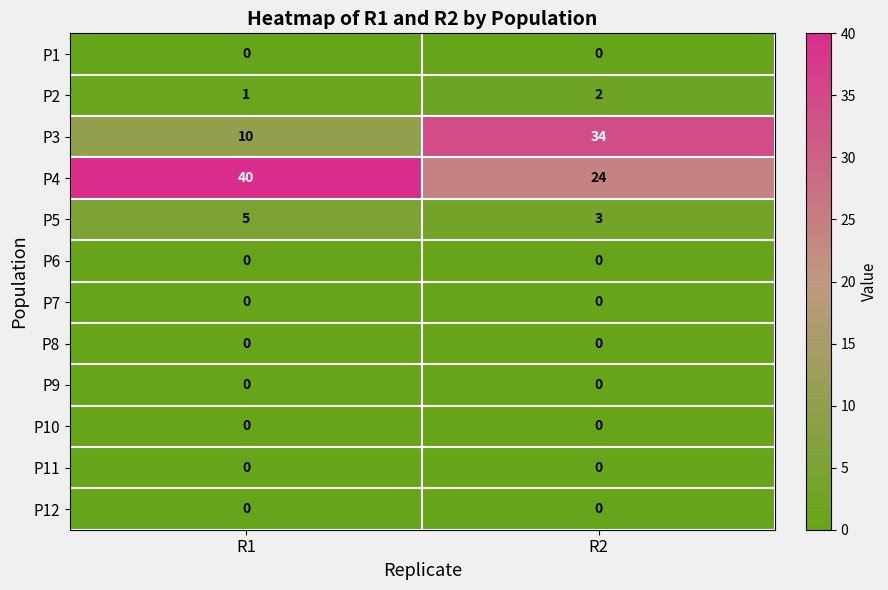

Which series has the largest range (max minus min)?

P3